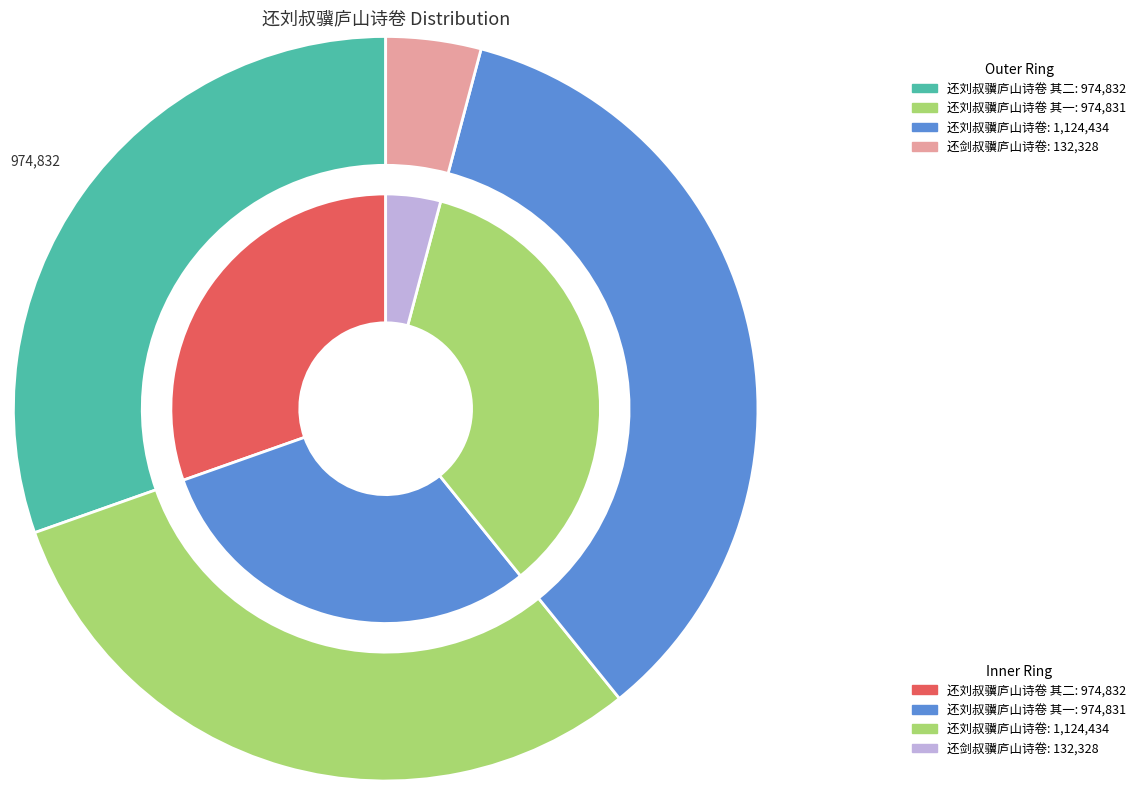

What percentage is the 还刘叔骥庐山诗卷 slice, to the nearest percent?

35%